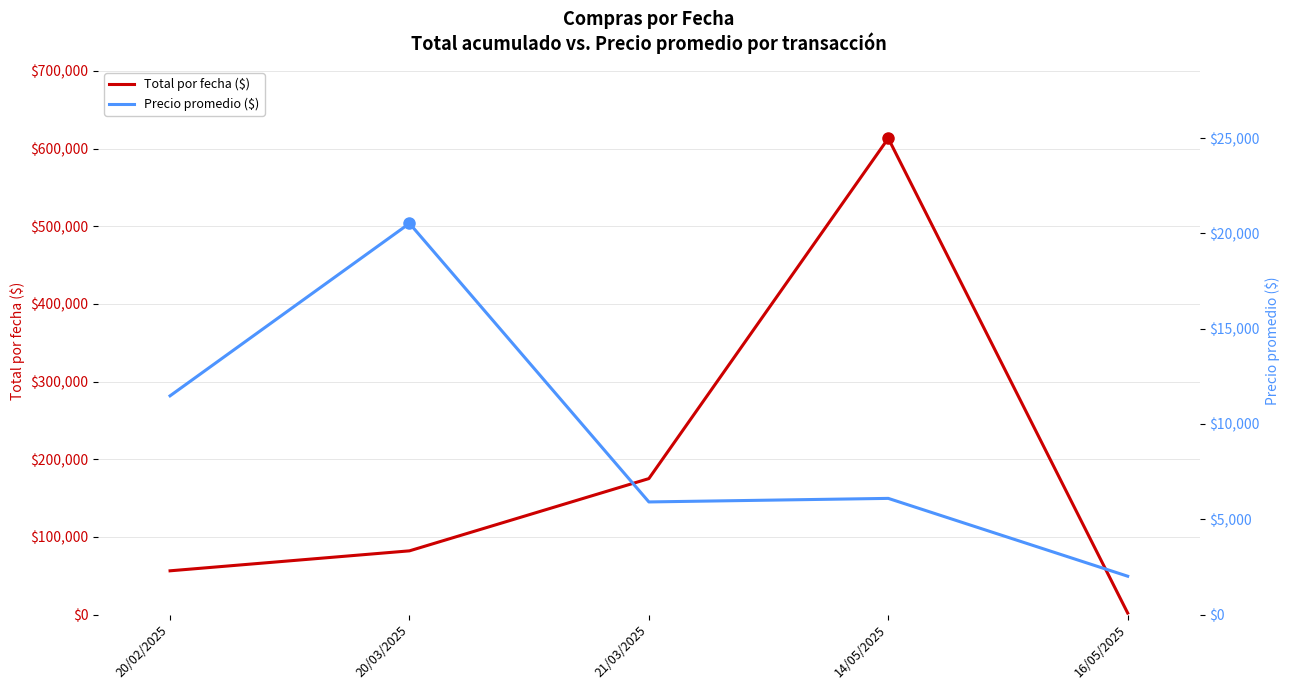

How many interior local peaks does the Total por fecha ($) series have?

1